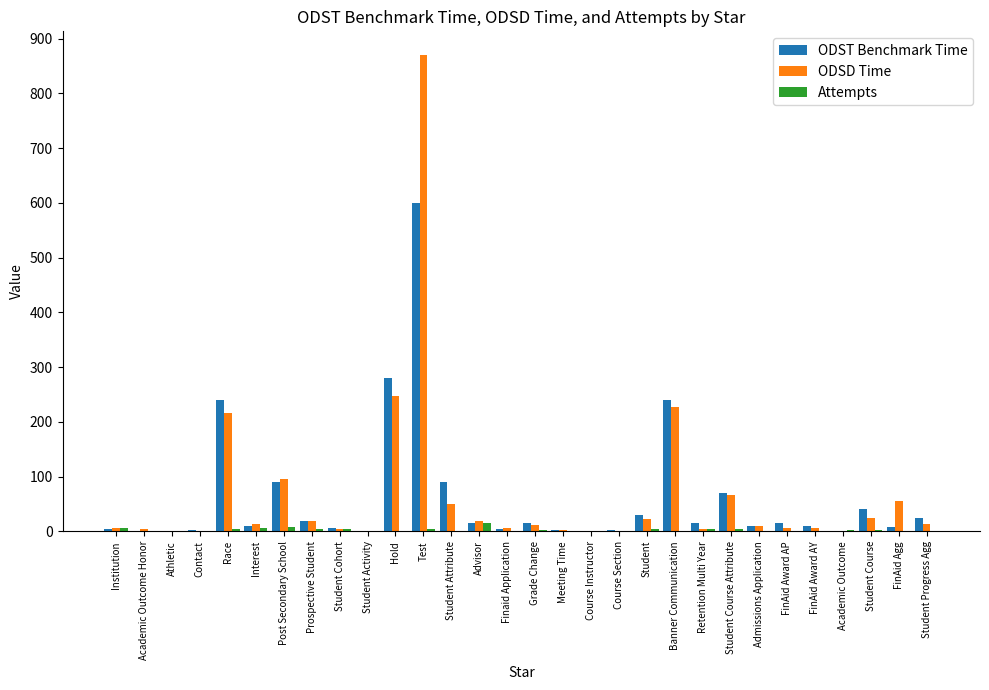

At which category is the sum across all series the highest?

Test